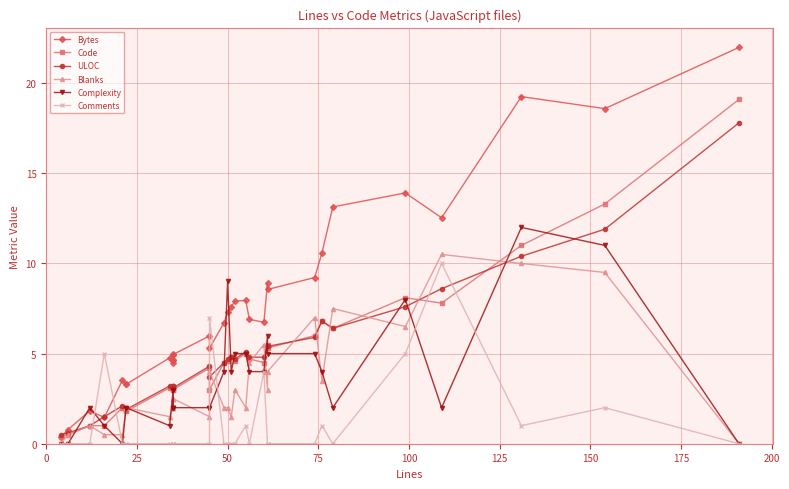

Count the number of data series in this chart.

6